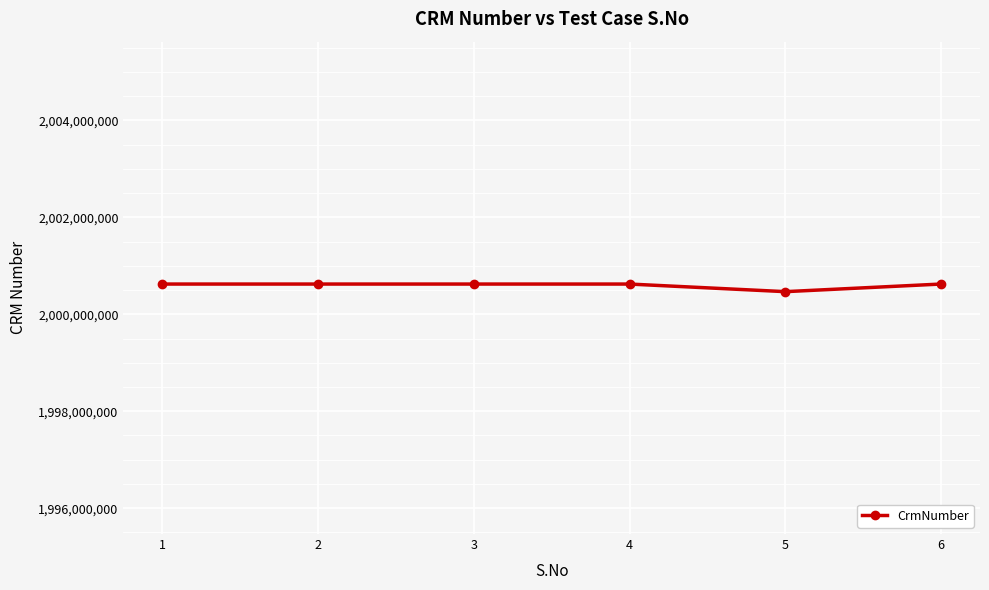

How many values are below 2000623746?

1